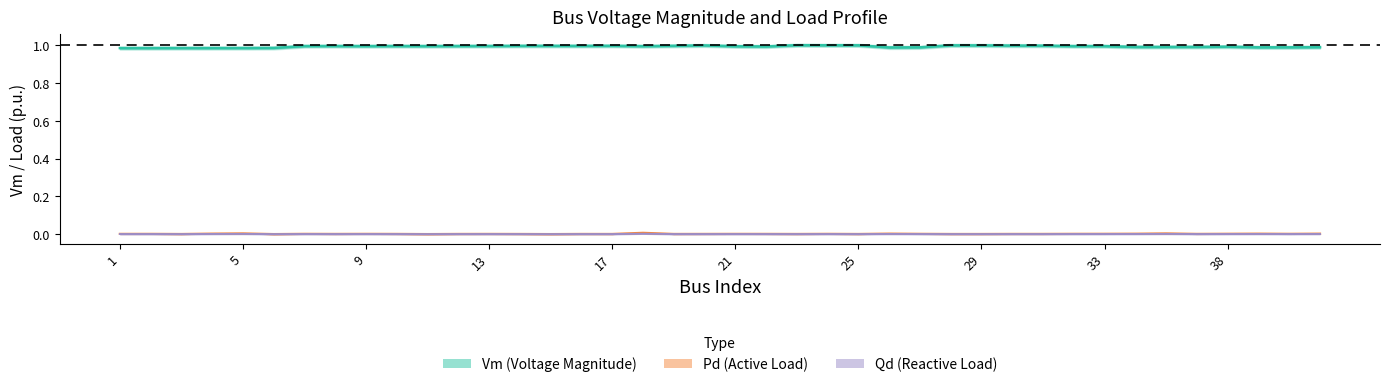

Which series has the widest spread of values?

Vm (Voltage Magnitude)